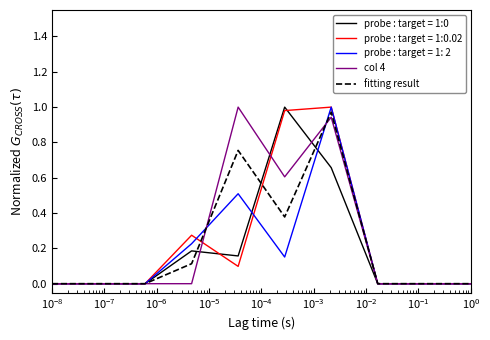

Rank the series by their average value, from lowest to highest.

probe : target = 1: 2, probe : target = 1:0, fitting result, probe : target = 1:0.02, col 4